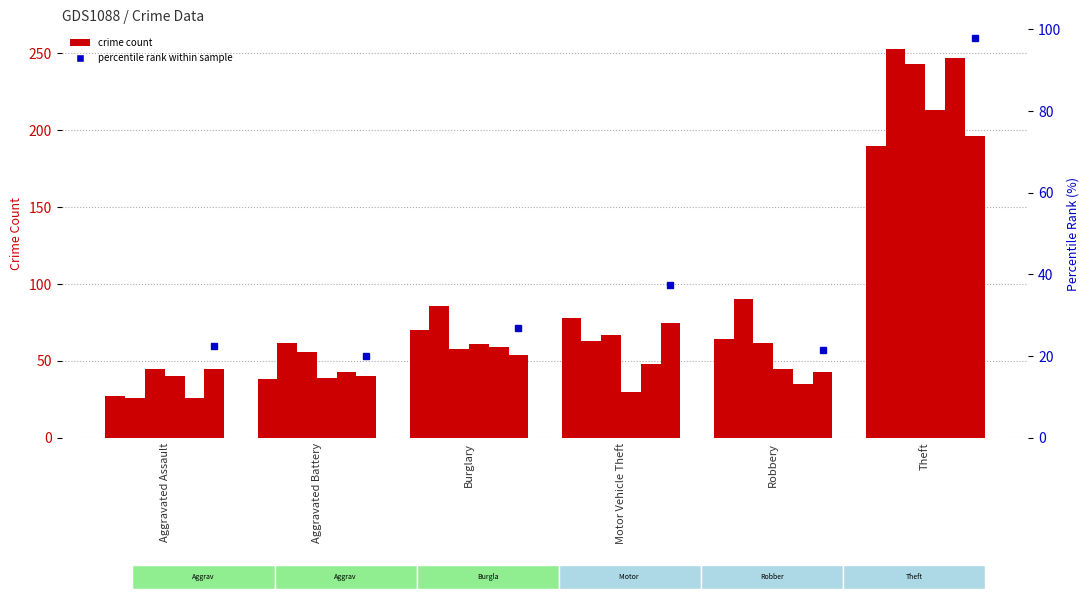

Which category has the lowest value in the 2019 series?

Motor Vehicle Theft